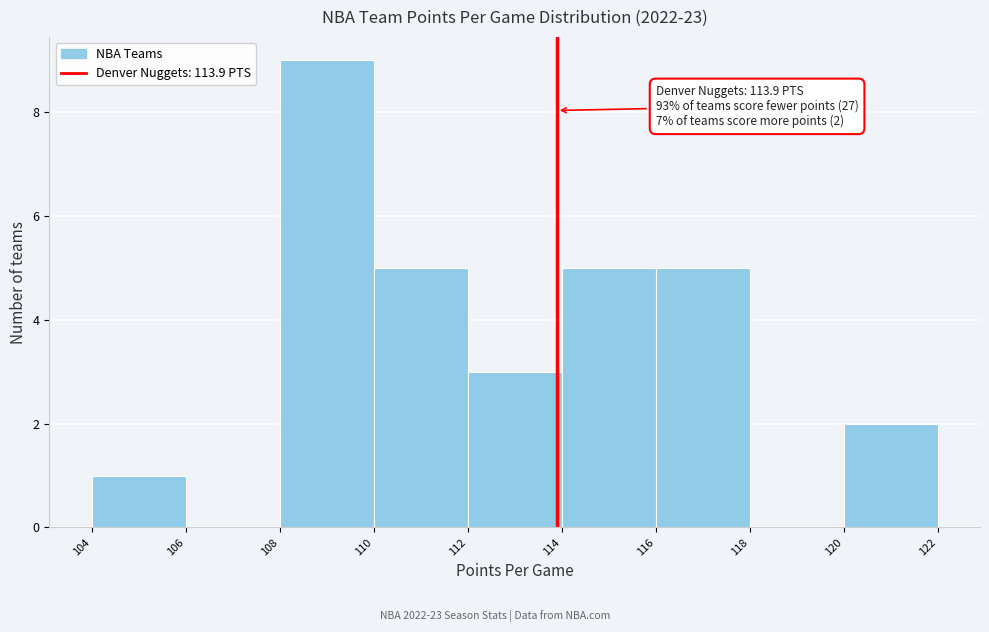

Over which range of the x-axis is the bar tallest?

108 to 110